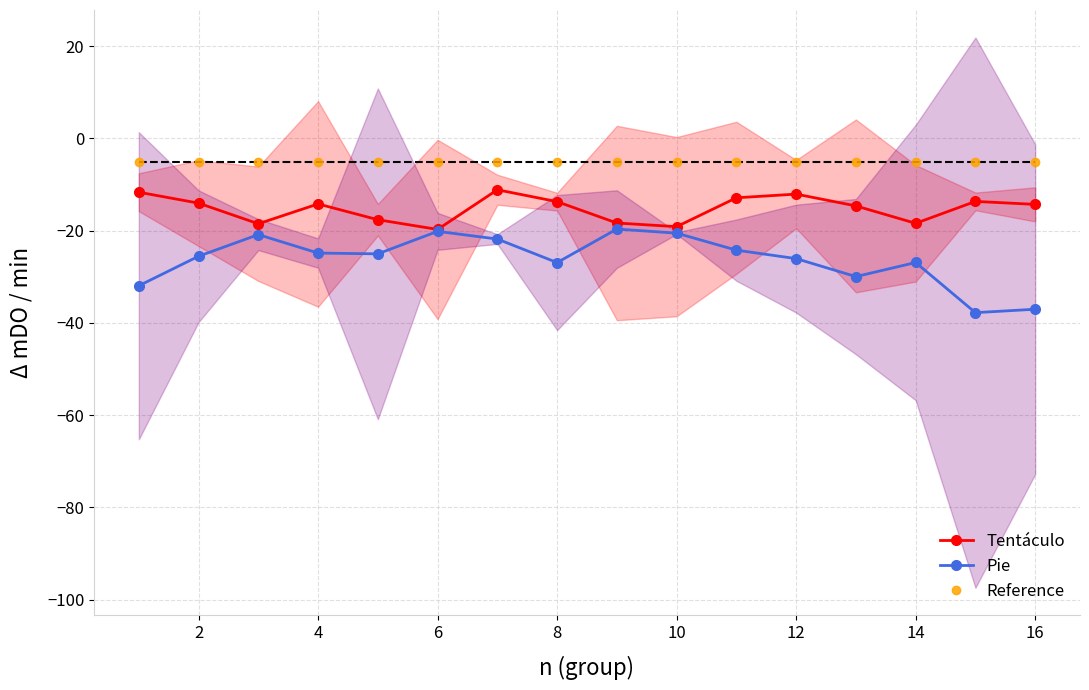

True or false: Pie and Tentáculo intersect in this chart.

False